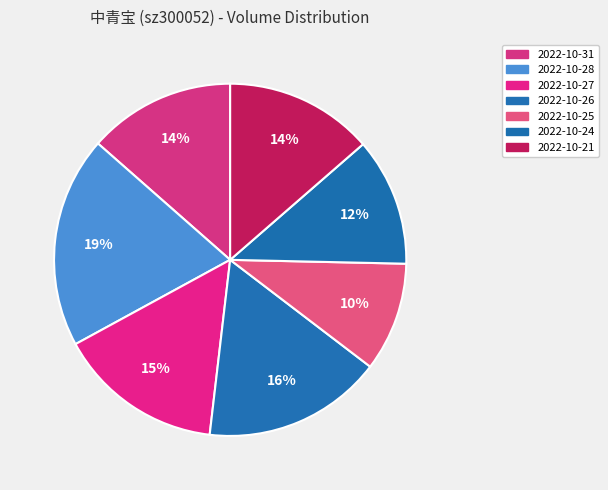

What percentage is the 2022-10-27 slice, to the nearest percent?

15%